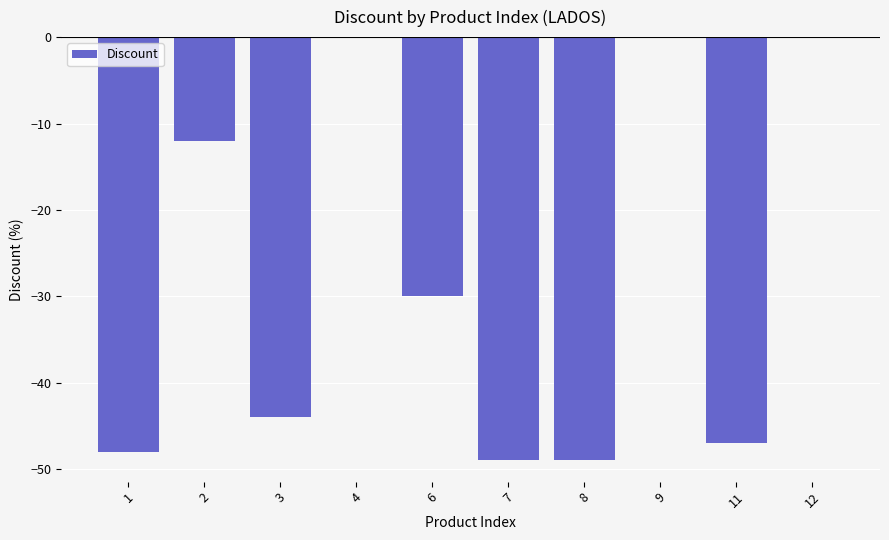

What is the sum of all values?

-279